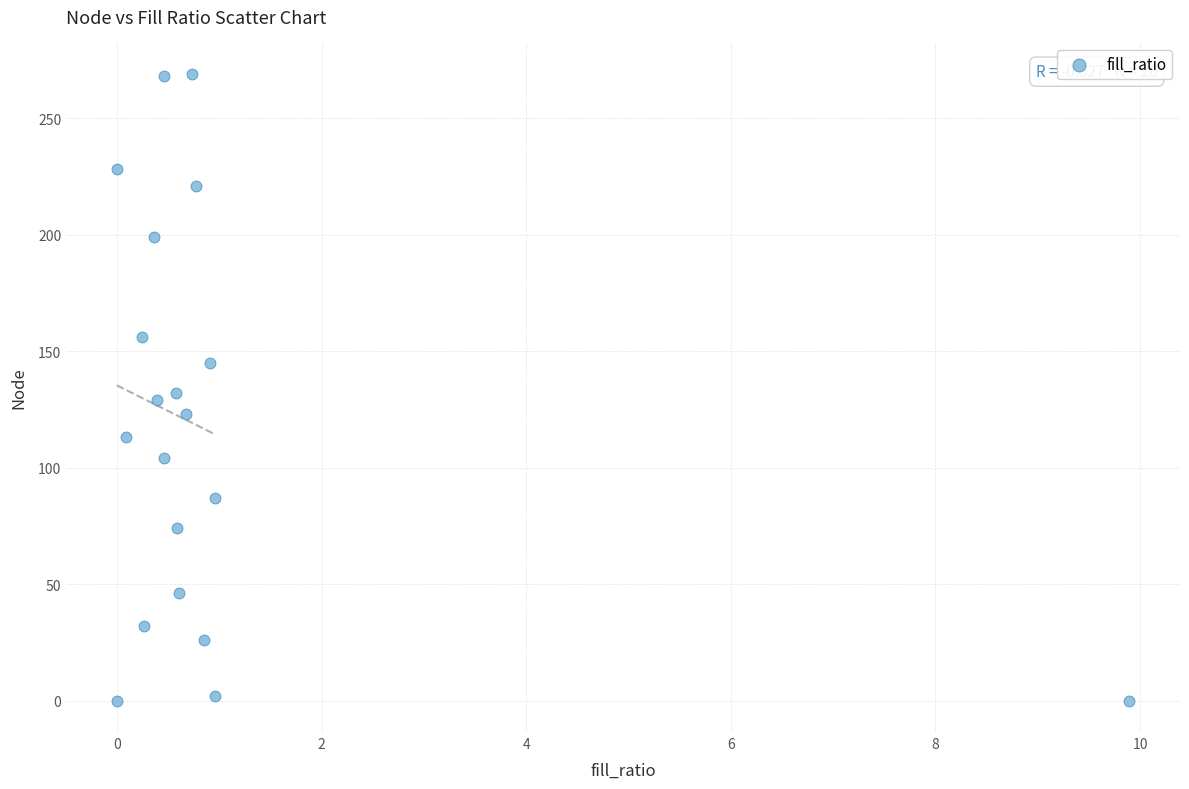

What is the range of Y values (max minus min)?

269